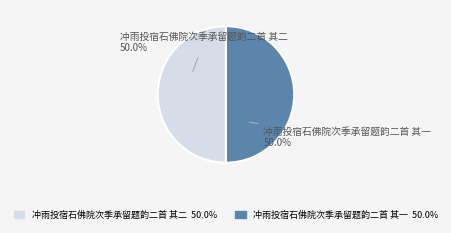

To the nearest percent, what is the average slice percentage?

50%